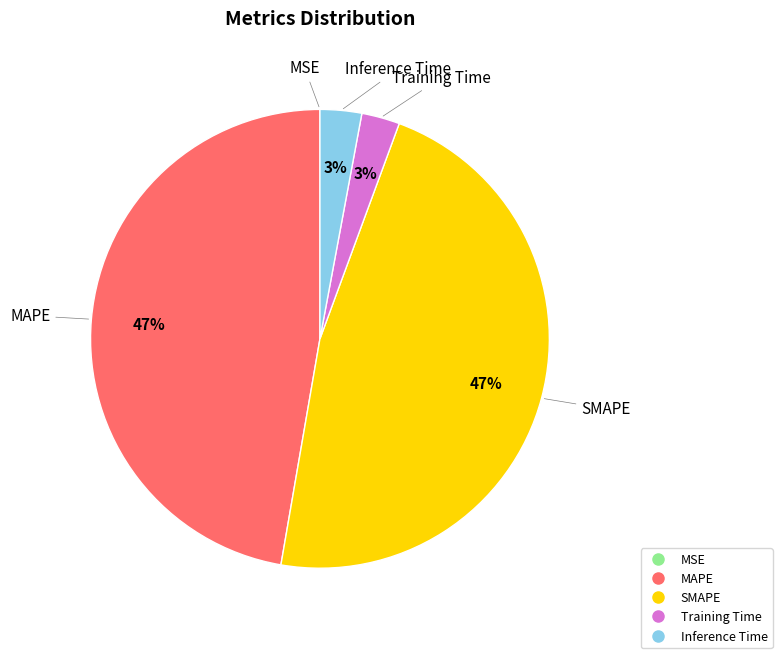

To the nearest percent, what is the average slice percentage?

20%